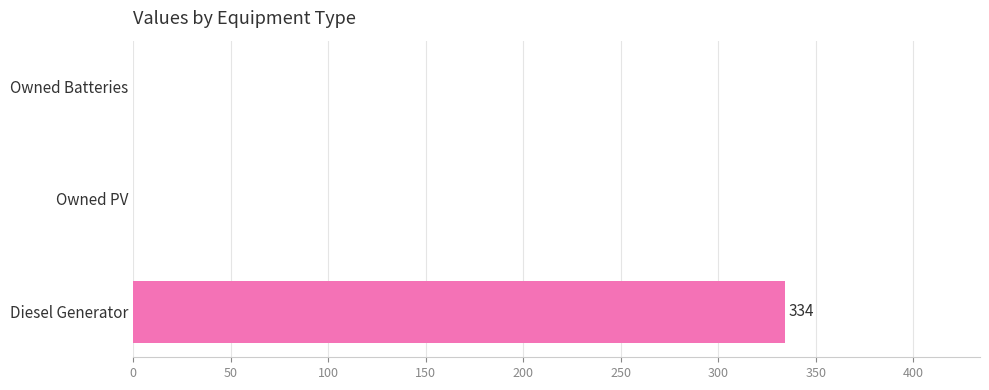

Count the values in the range 0 to 334.

3